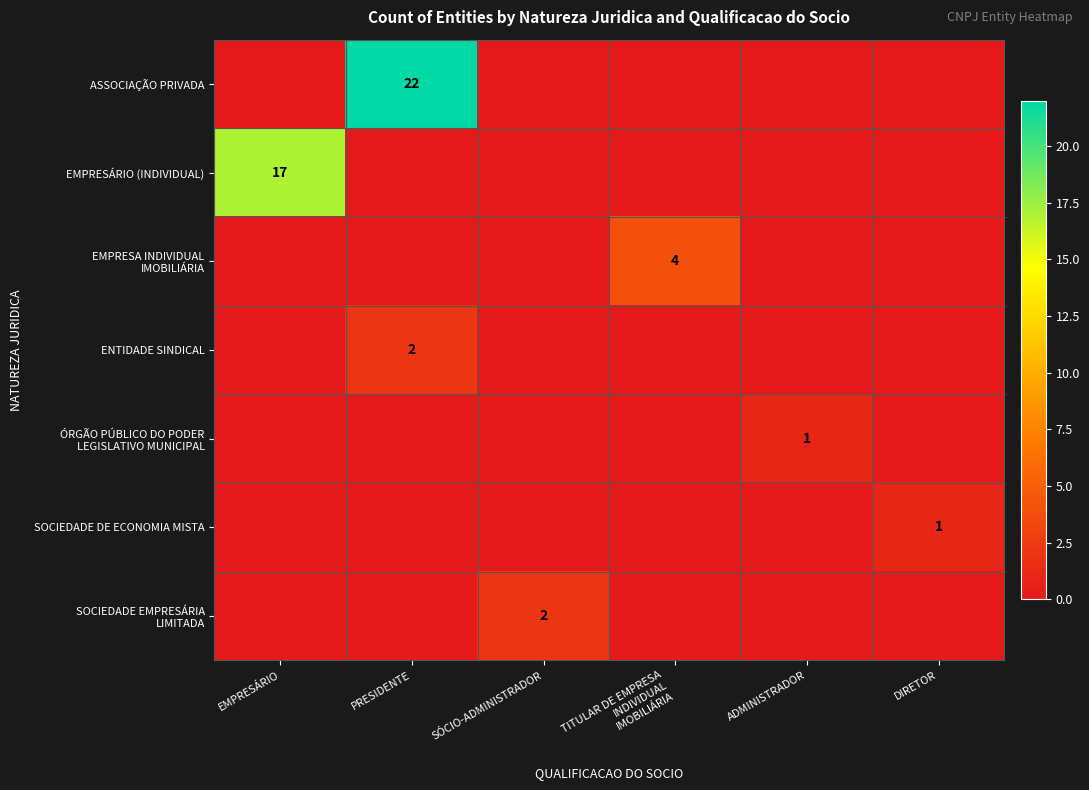

True or false: ENTIDADE SINDICAL has a value of 3 at PRESIDENTE.

False